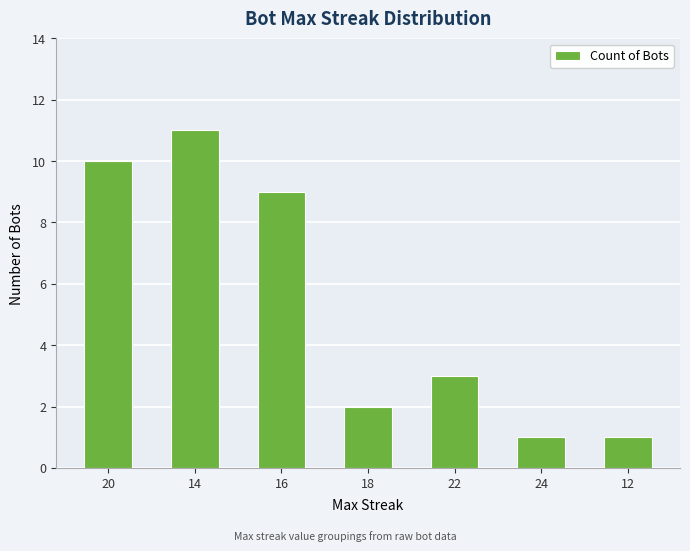

The value at 16 is 9. True or false?

True